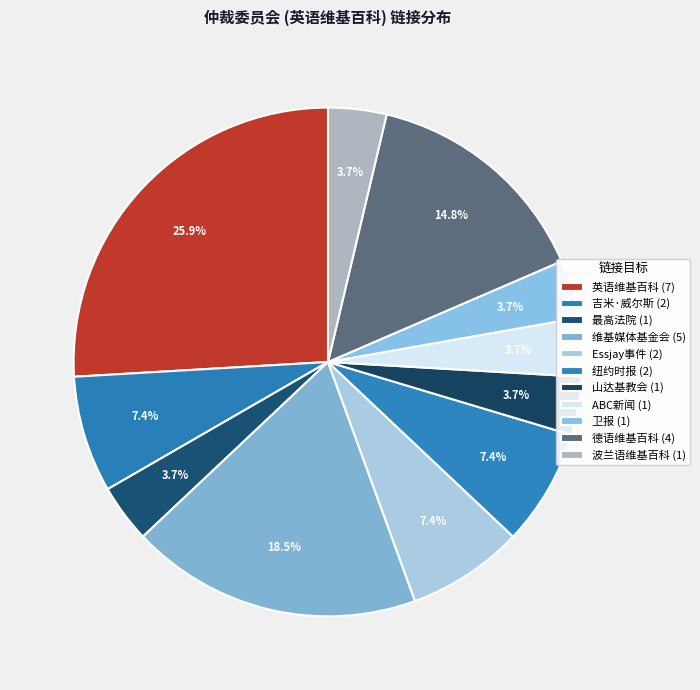

Count the number of slices in the pie.

11